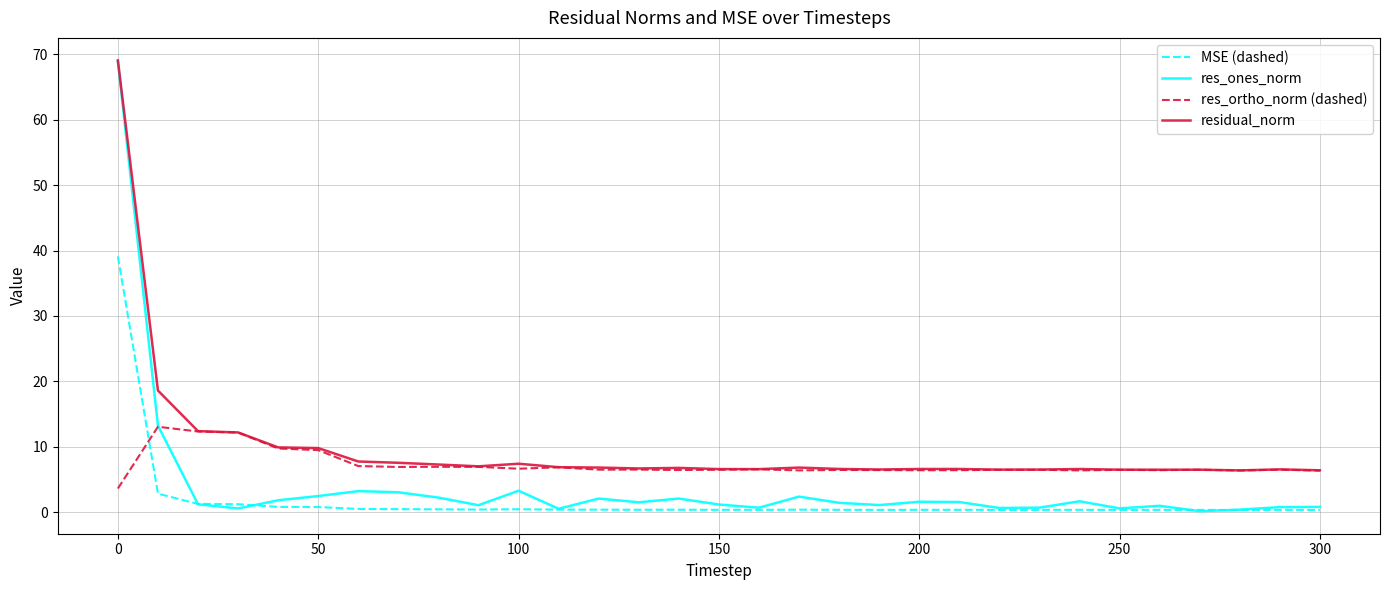

True or false: residual_norm and MSE (dashed) intersect in this chart.

False